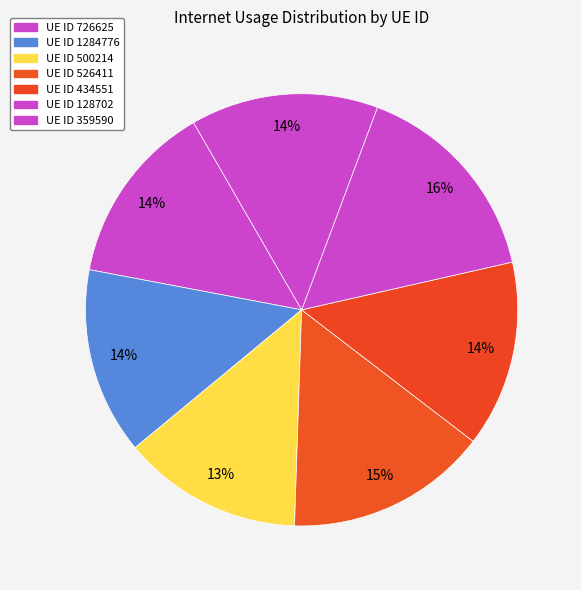

Count the number of slices in the pie.

7